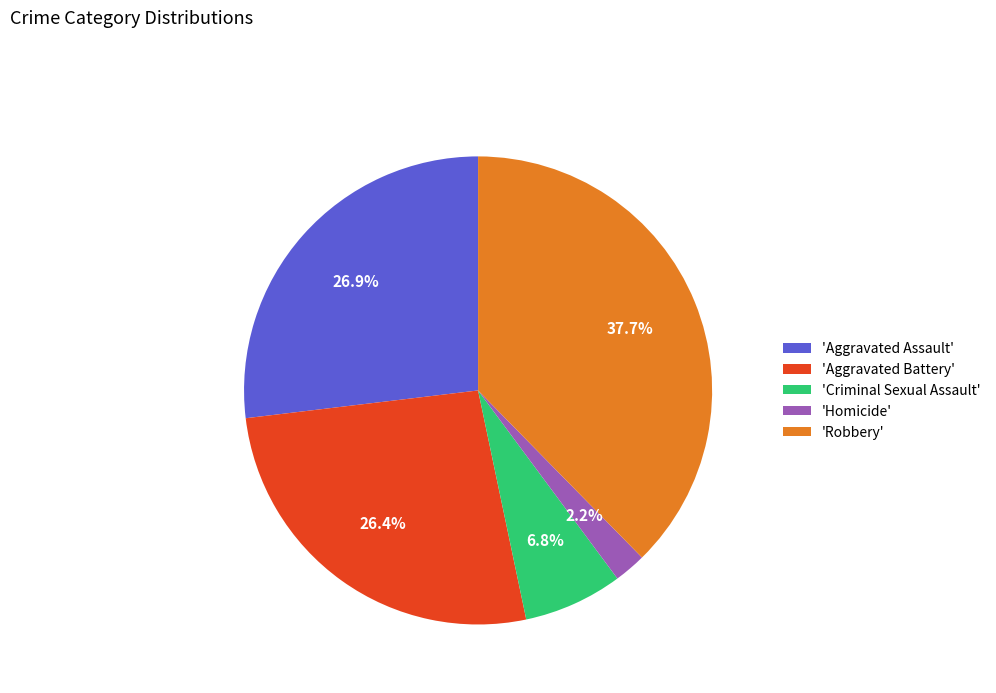

To the nearest percent, what is the difference between the largest and smallest slice percentages?

35%